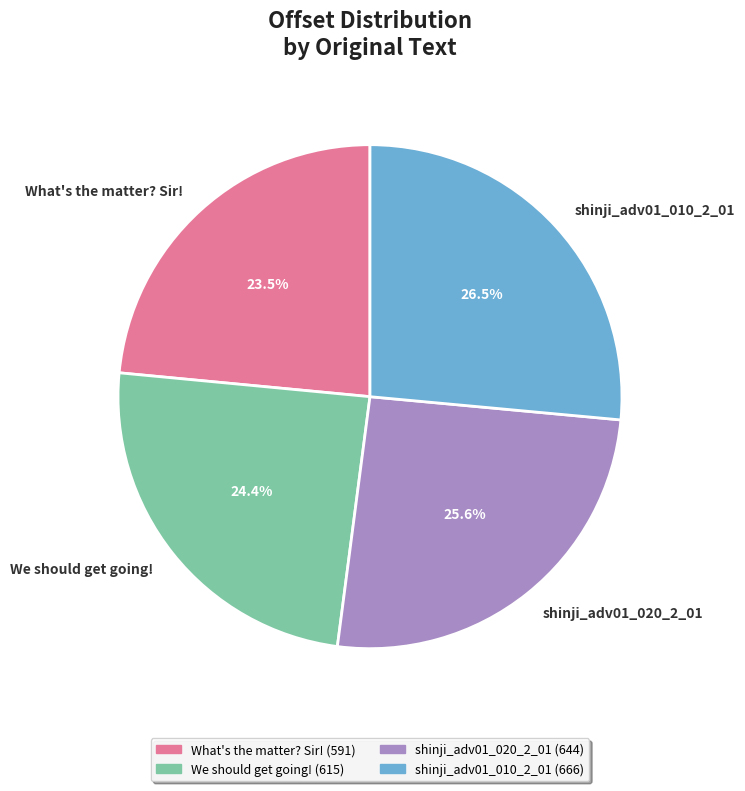

Rank the categories by value from lowest to highest.

What's the matter? Sir!, We should get going!, shinji_adv01_020_2_01, shinji_adv01_010_2_01